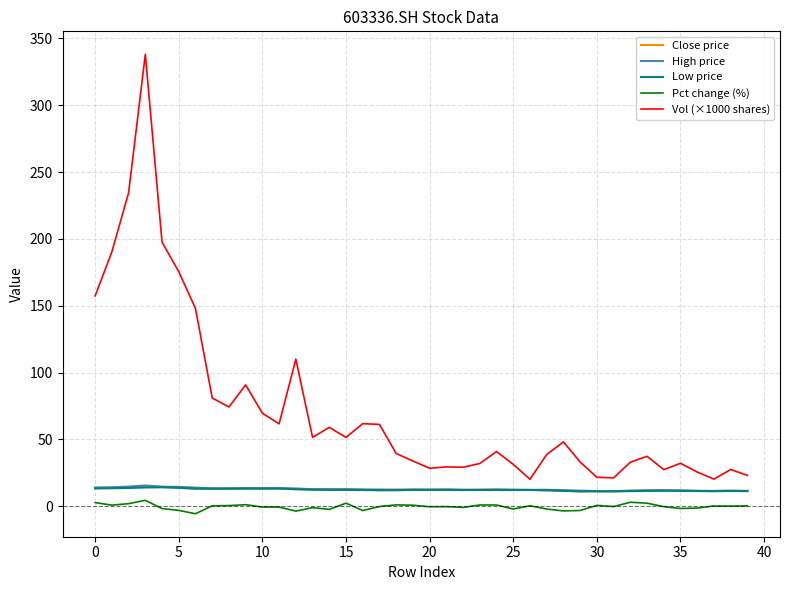

True or false: Vol (×1000 shares) and Pct change (%) intersect in this chart.

False